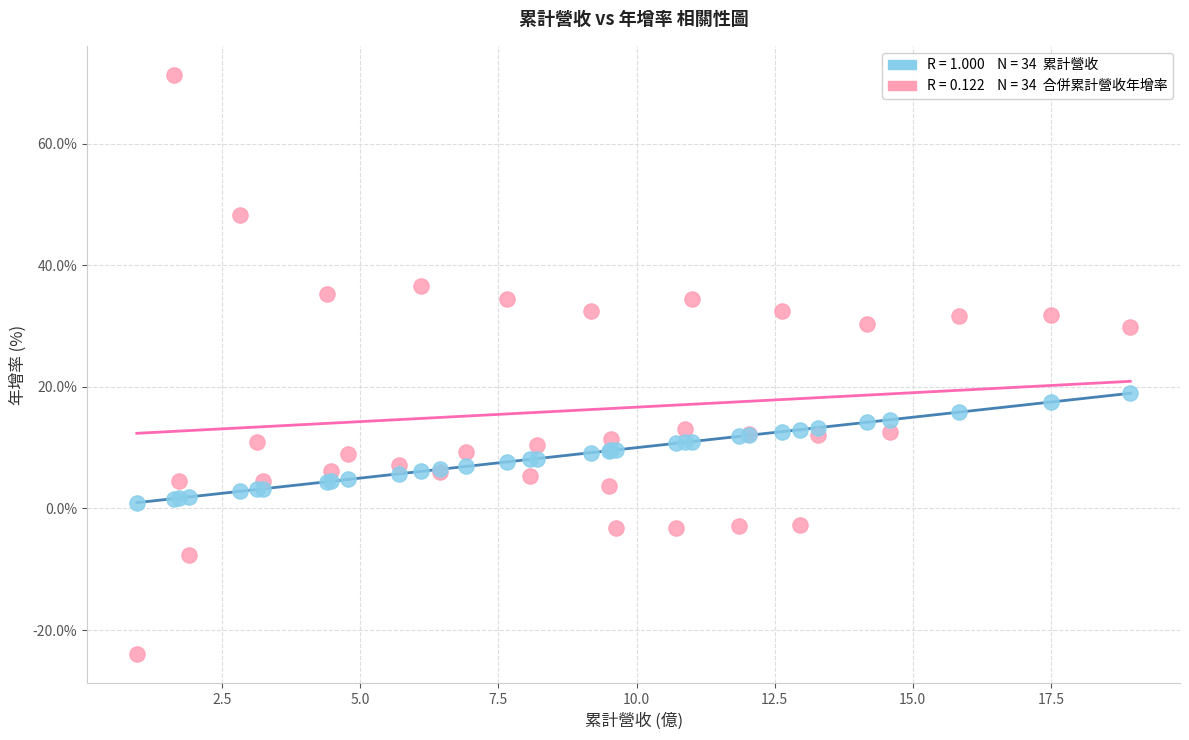

Across all series, what Y value is closest to 23?

18.9